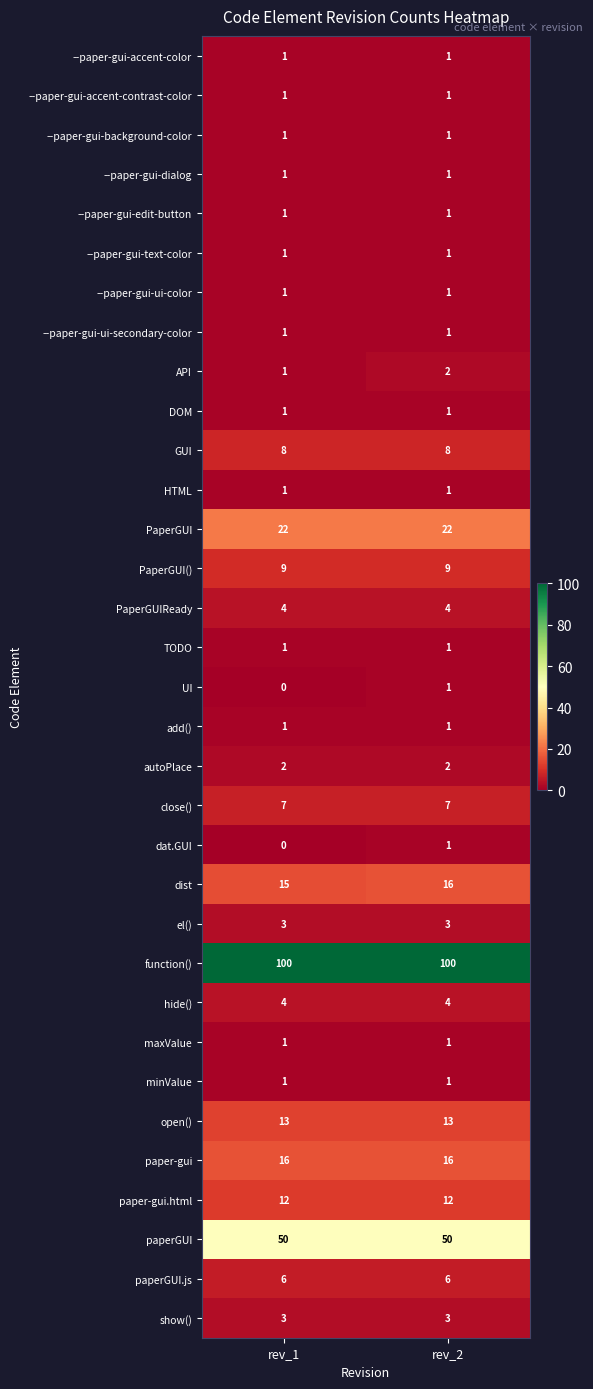

At how many categories does at least one series exceed 35?

2